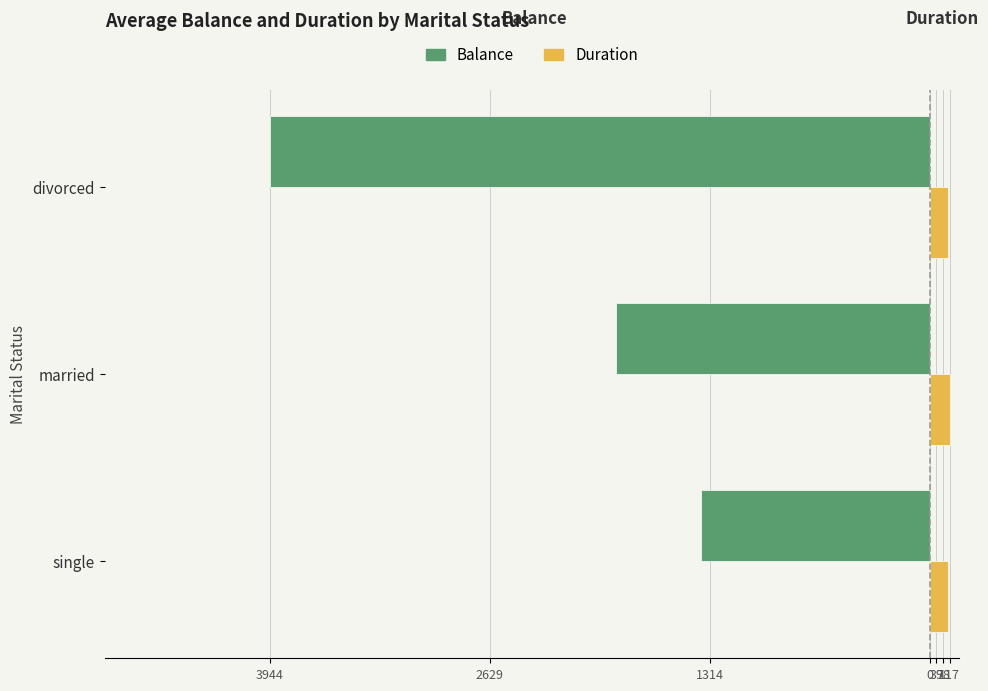

What is the difference between the maximum and minimum values in the Balance series?

2578.4